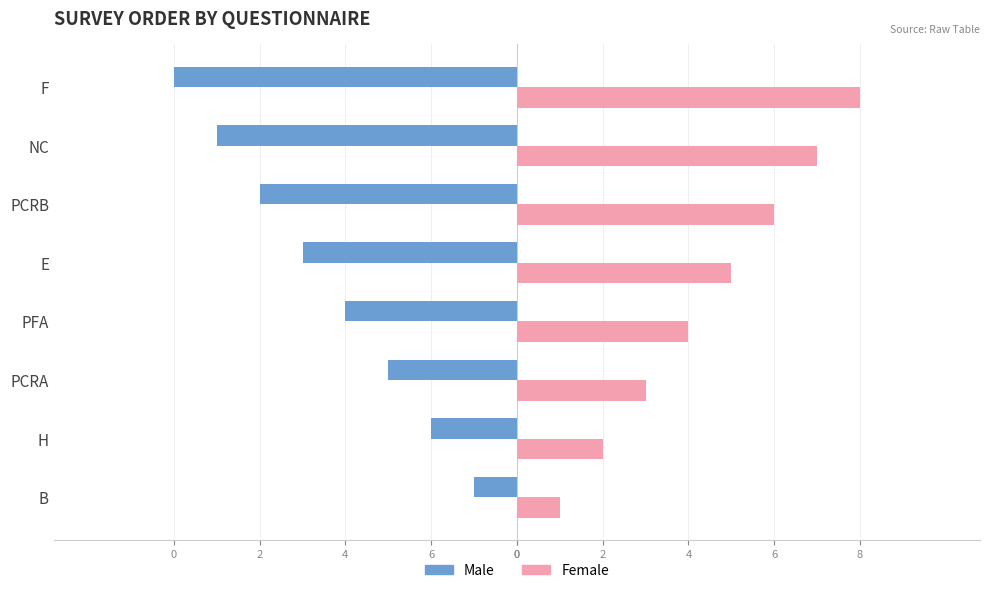

What are all the series names shown in the legend?

Male, Female